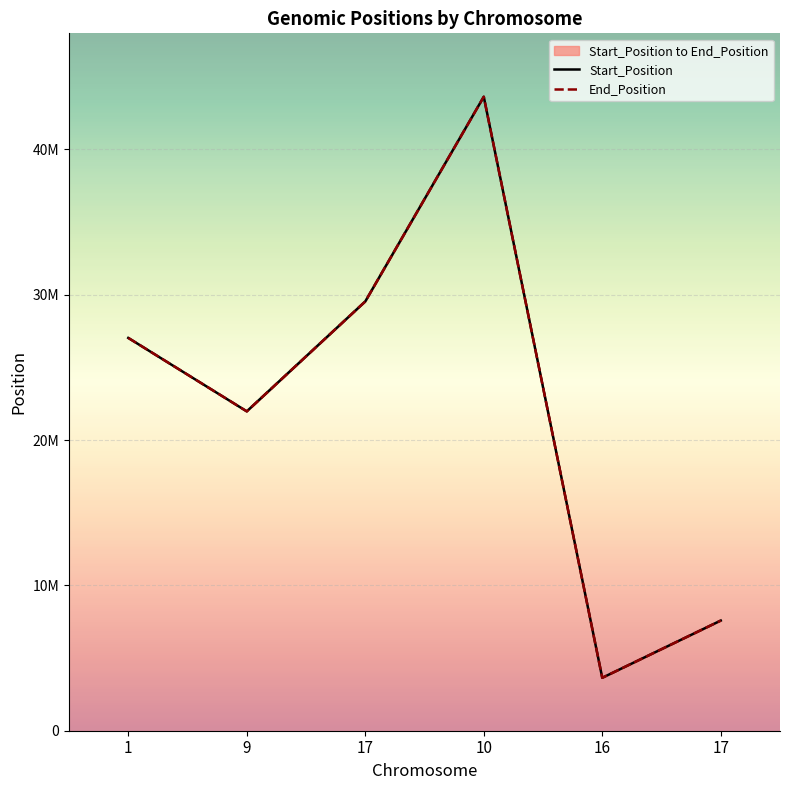

The Start_Position series shows 8496353 at 17. True or false?

False